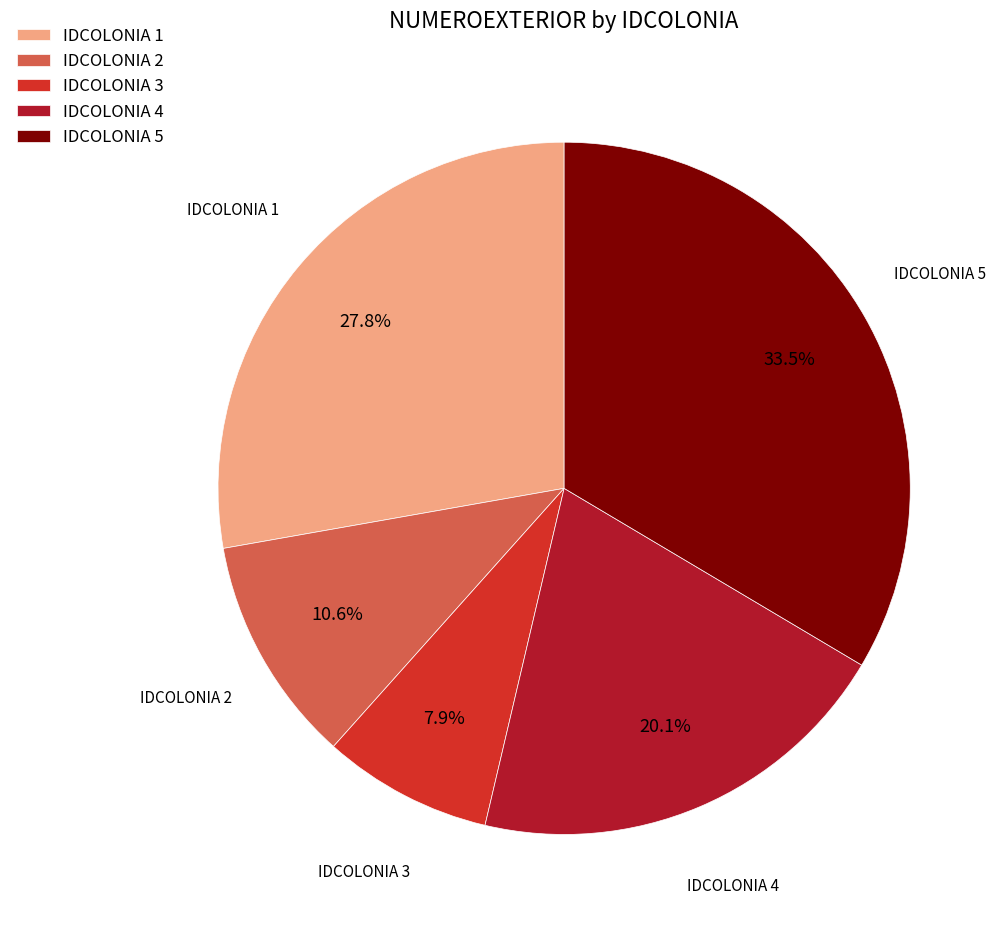

Which category has the smallest portion of the pie?

IDCOLONIA 3